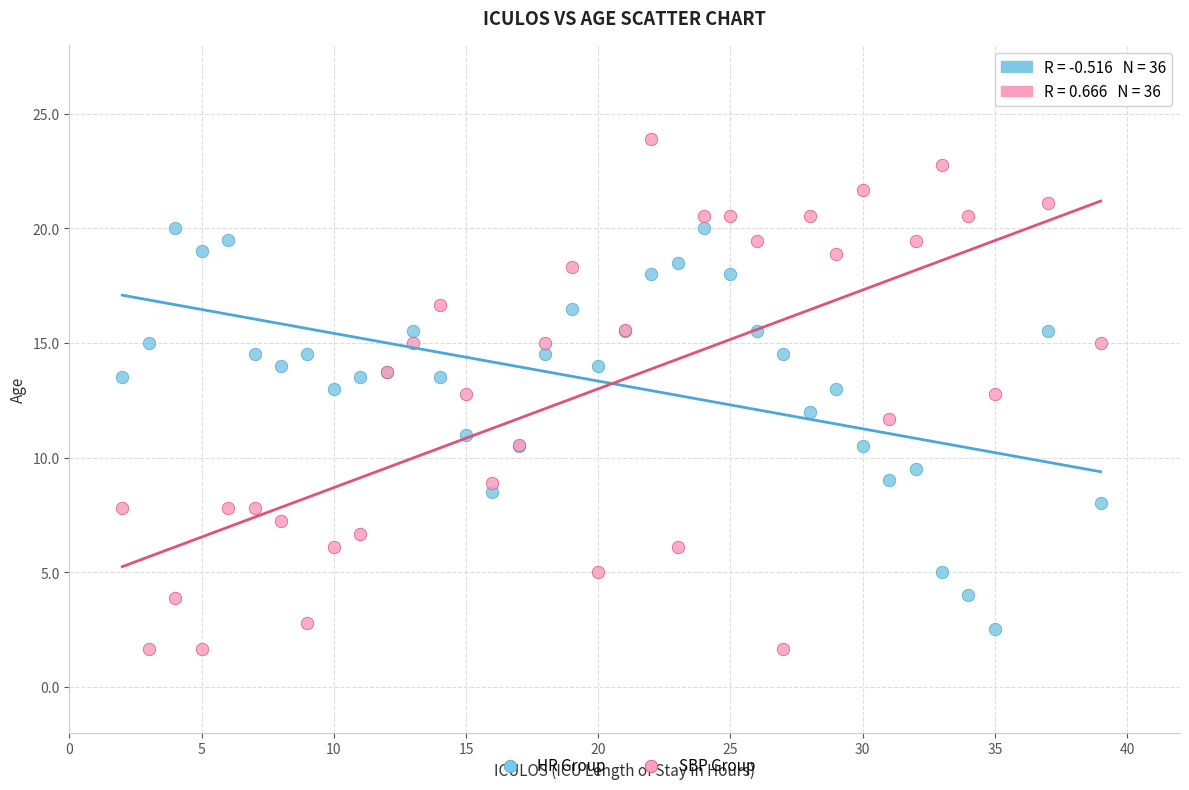

Which series has the widest spread of Y values?

SBP Group